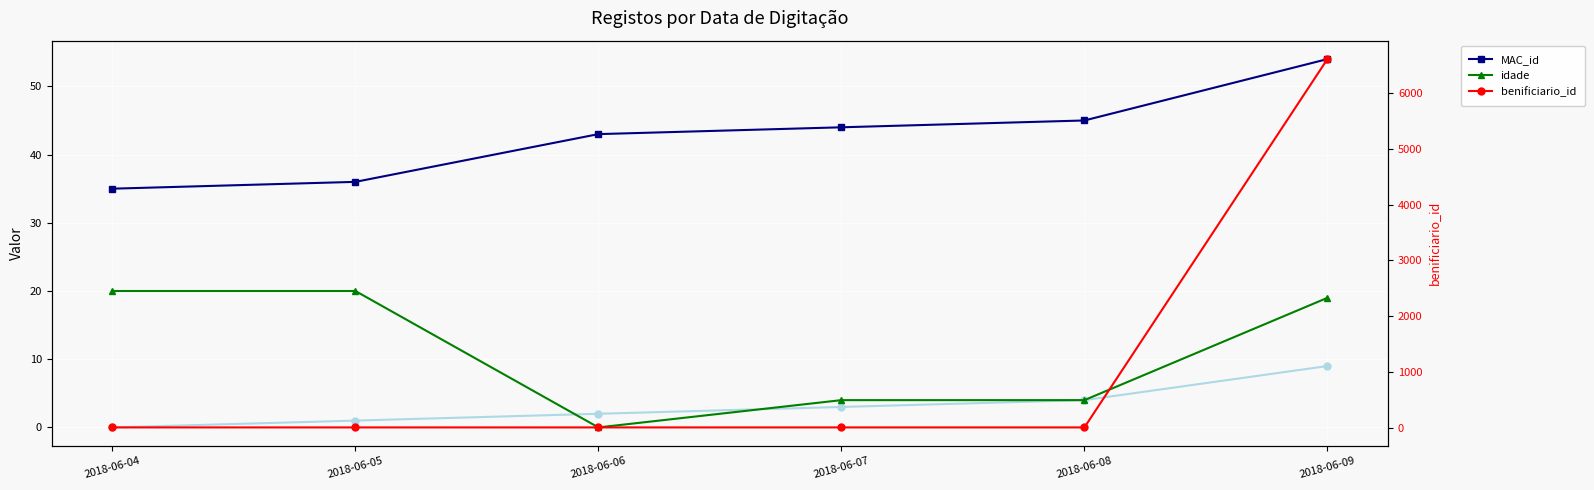

What is the sum of all idade values?

67